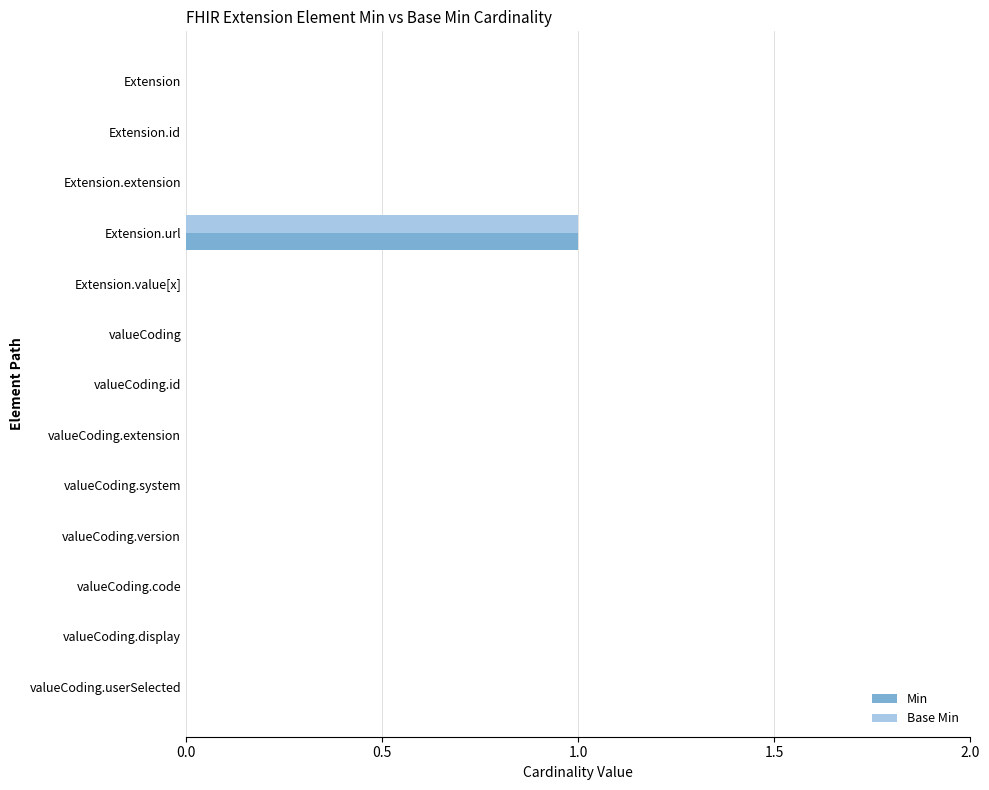

At which category does the chart reach its peak across all series?

Extension.url